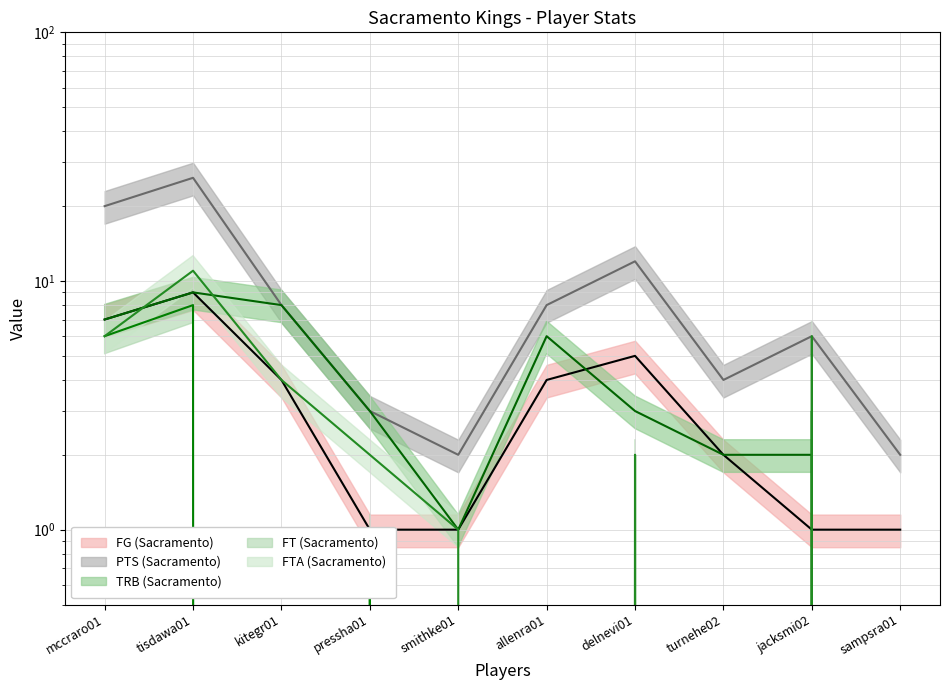

At which label is PTS (Sacramento) closest to 14?

delnevi01